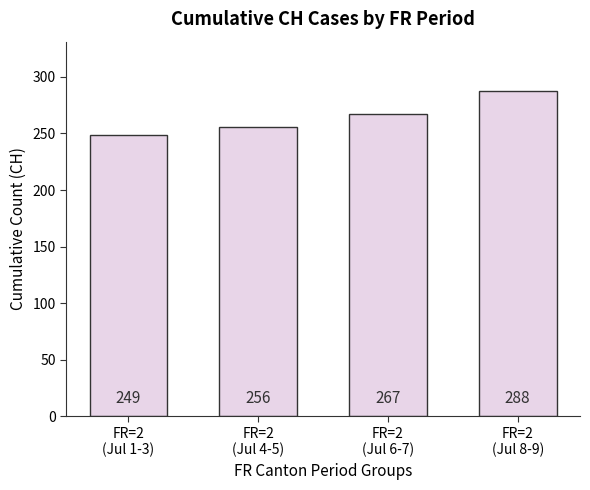

True or false: the data shows 75 at FR=2
(Jul 8-9).

False